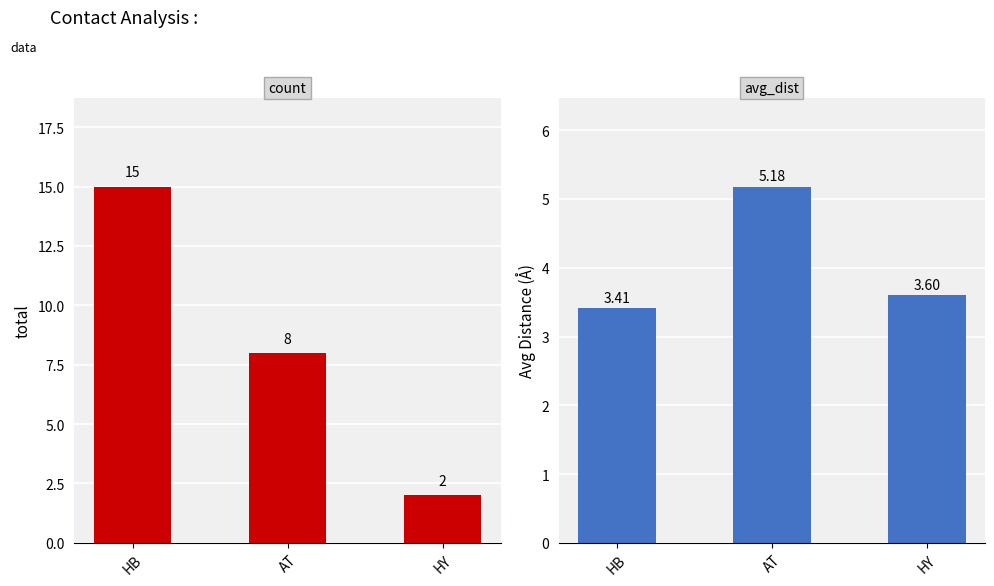

Rank the categories by avg_dist value from highest to lowest.

AT, HY, HB